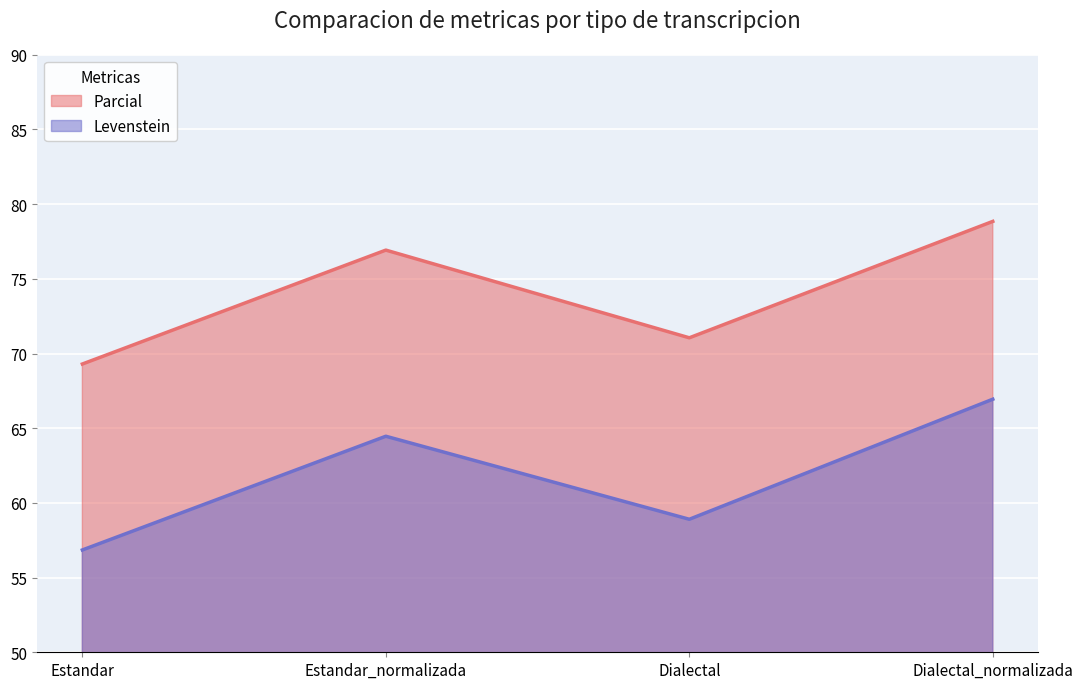

At which label is Levenstein closest to 61?

Dialectal